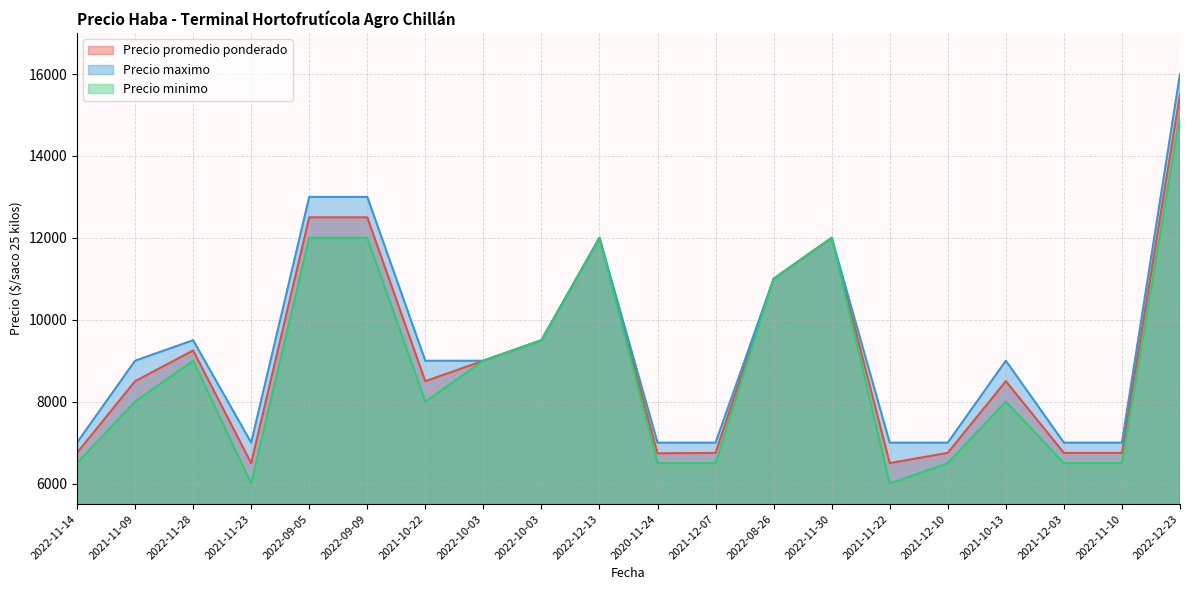

What are all the series names shown in the legend?

Precio promedio ponderado, Precio maximo, Precio minimo